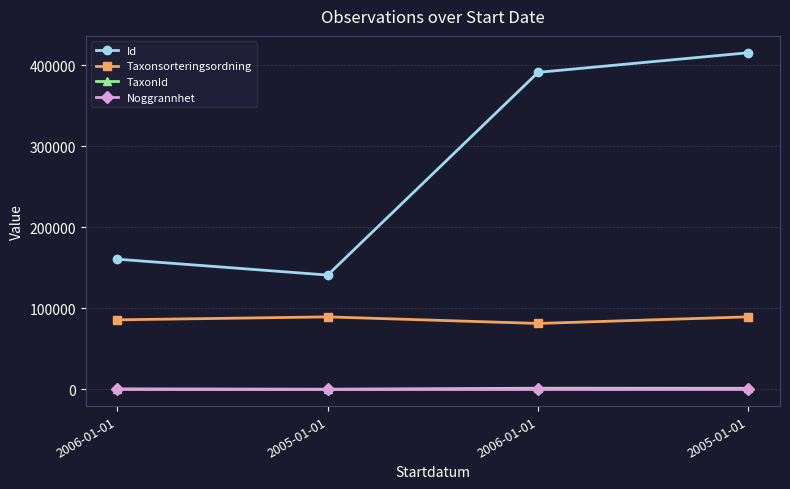

What is the minimum value for Noggrannhet?

25